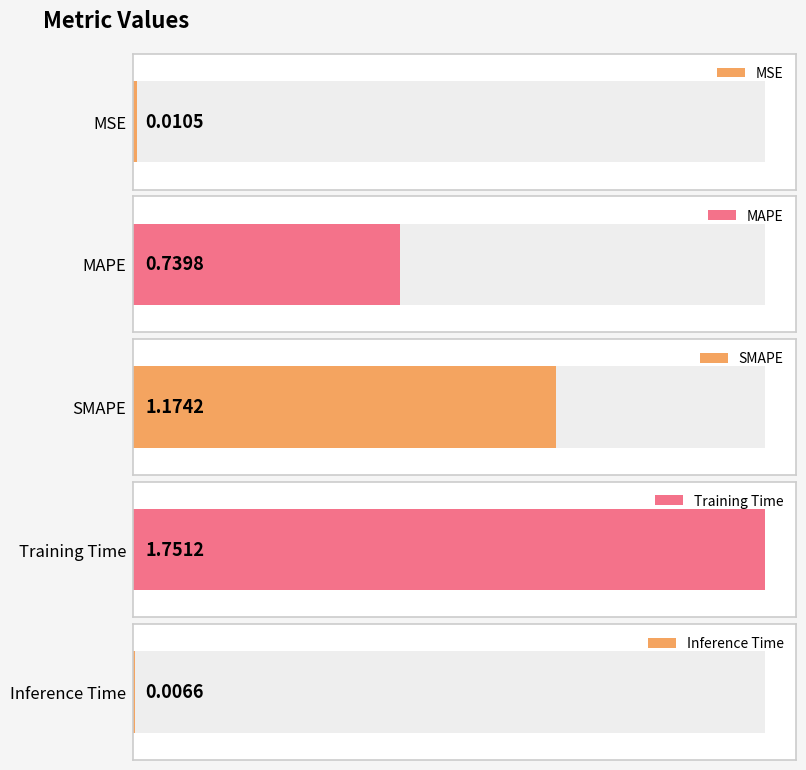

Reading right to left, transcribe all the data shown in this chart.

0.0	1.8	1.2	0.7	0.0